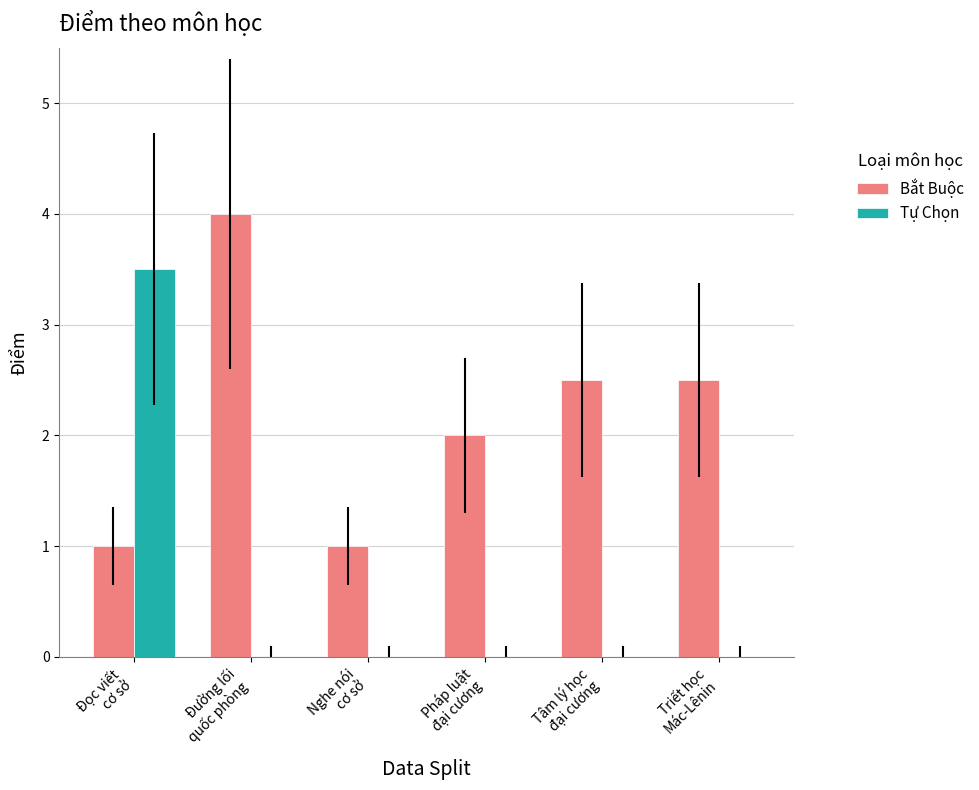

What value does the Tự Chọn series have at Đọc viết
cơ sở?

3.5